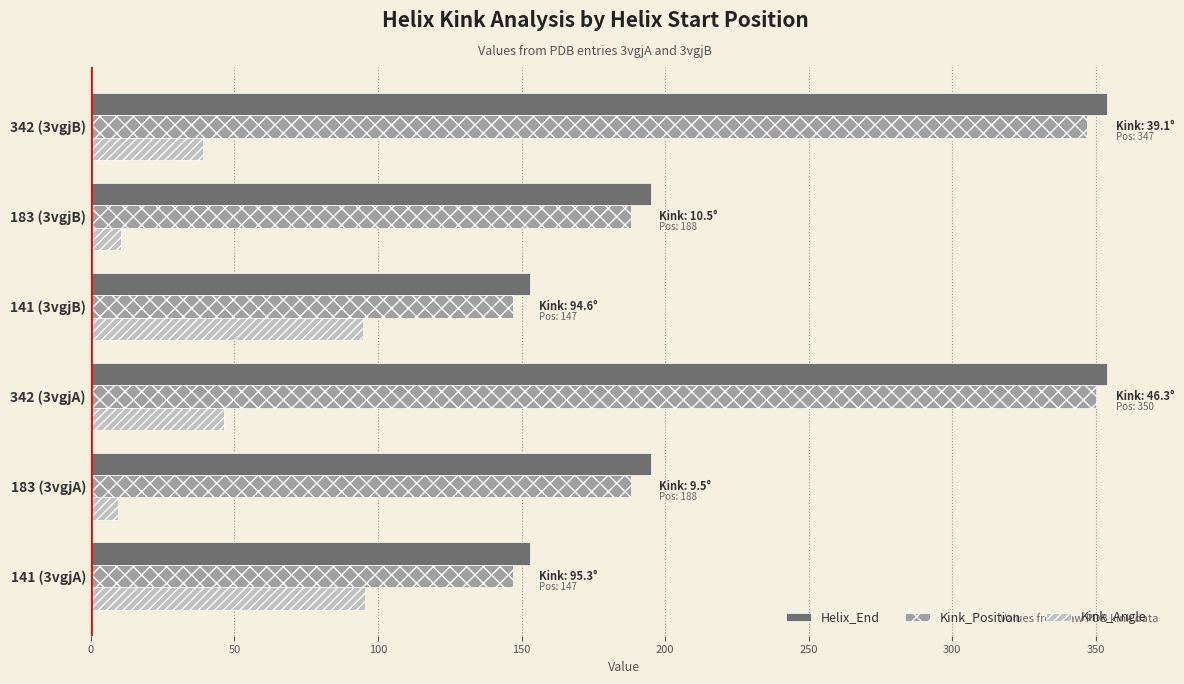

The value of Kink_Position at 183 (3vgjA) is 188.0. True or false?

True